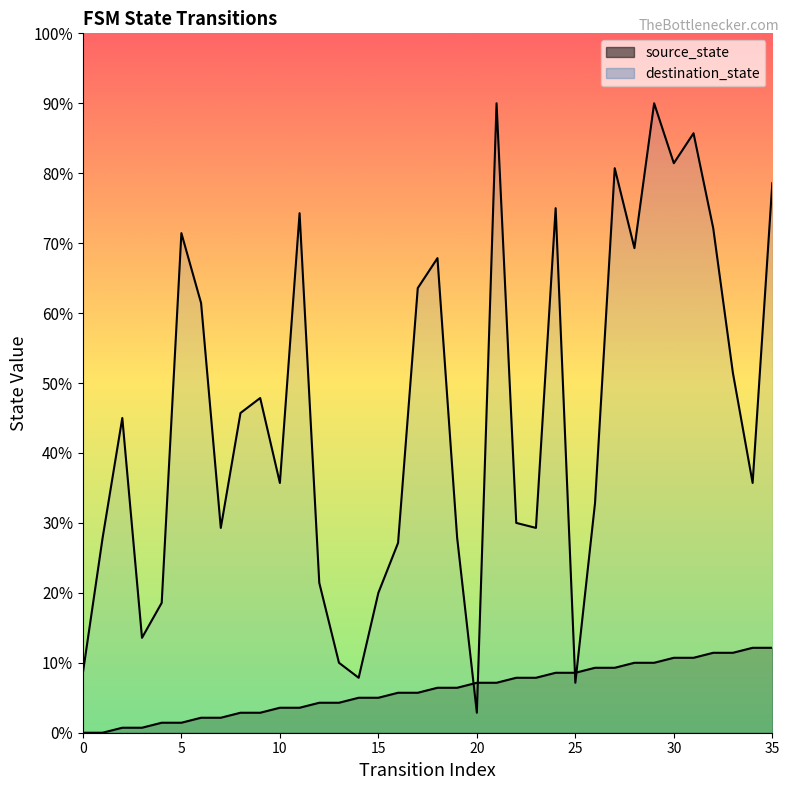

The destination_state series shows 39 at 1. True or false?

True